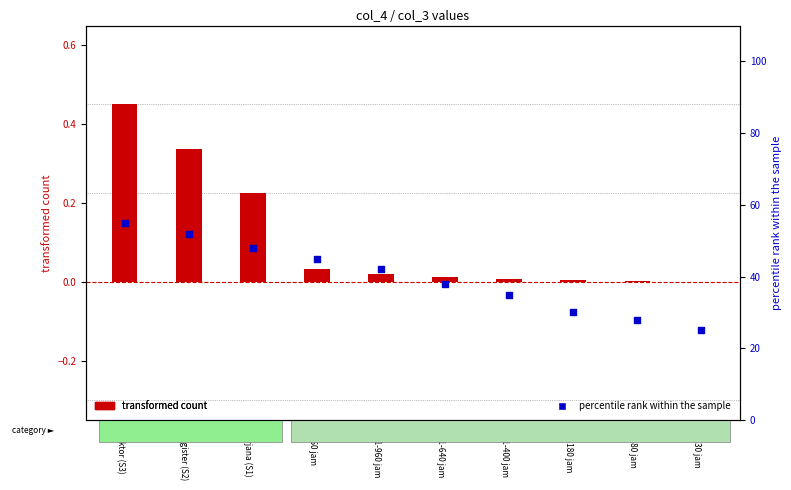

Which series has the largest total across all categories?

percentile rank within the sample